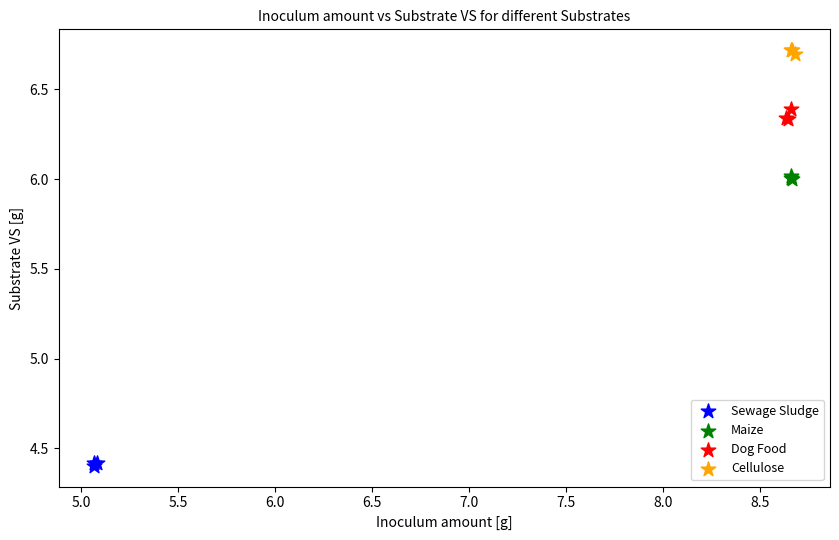

Which series contains the highest Y value?

Cellulose